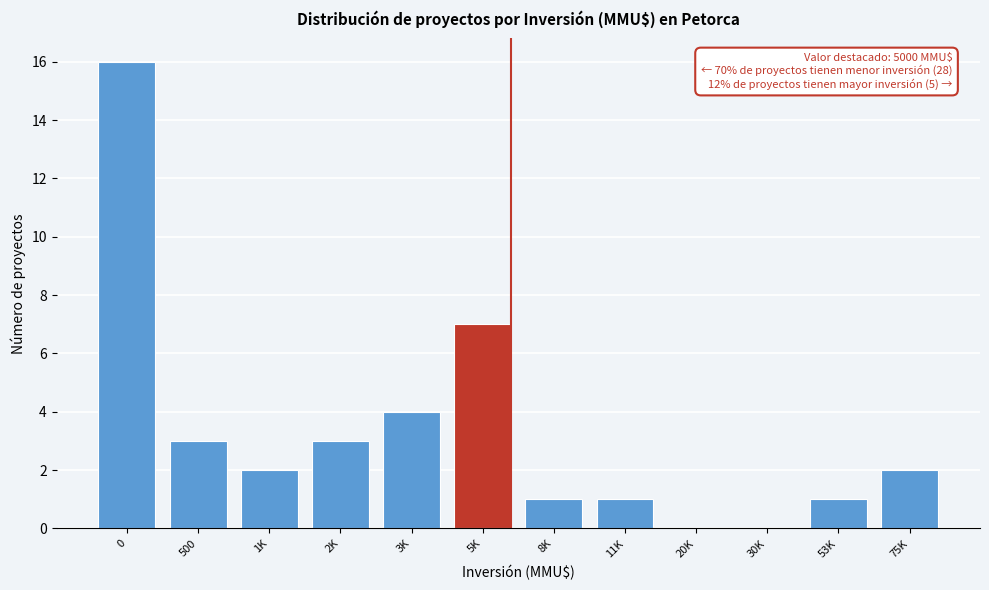

Reading right to left, transcribe all the data shown in this chart.

75K=2	53K=1	30K=0	20K=0	11K=1	8K=1	5K=7	3K=4	2K=3	1K=2	500=3	0=16